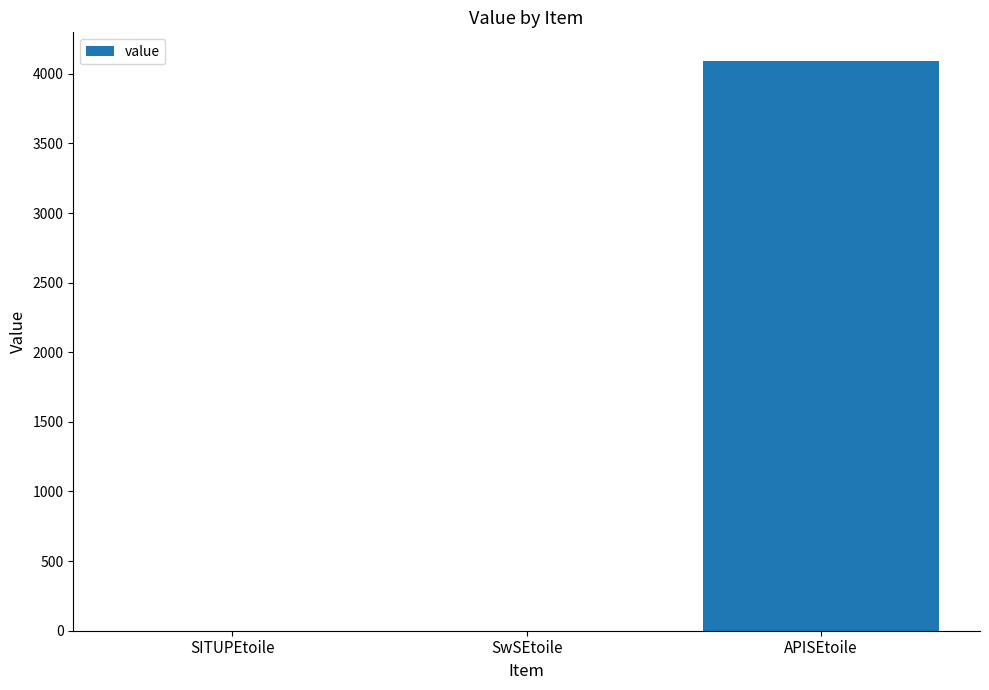

At which label is the value closest to 2046?

SwSEtoile